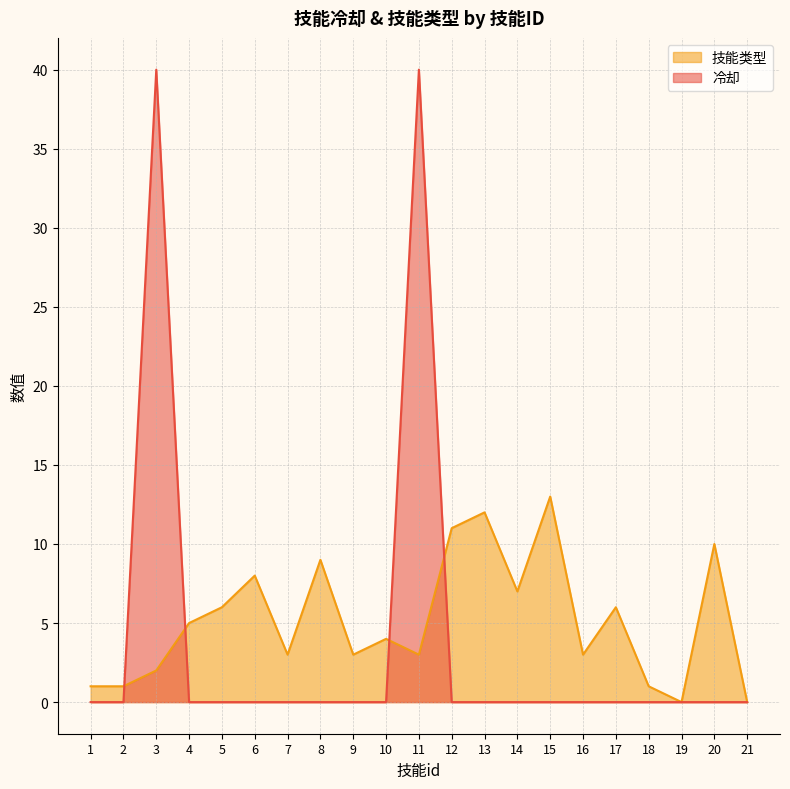

Which series has the largest total across all categories?

技能类型